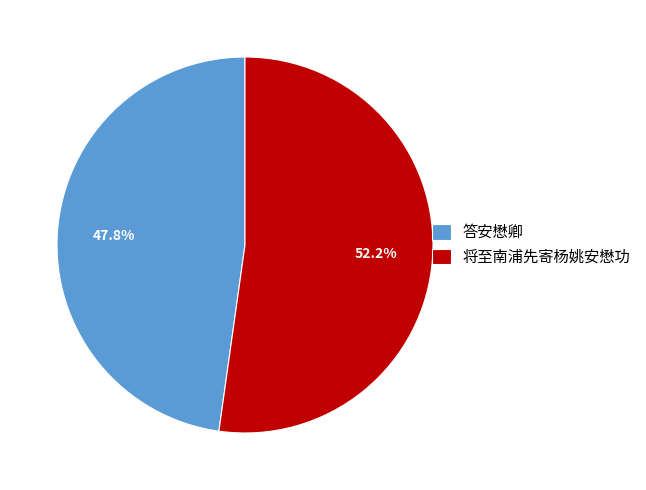

Which category has the biggest portion of the pie?

将至南浦先寄杨姚安懋功